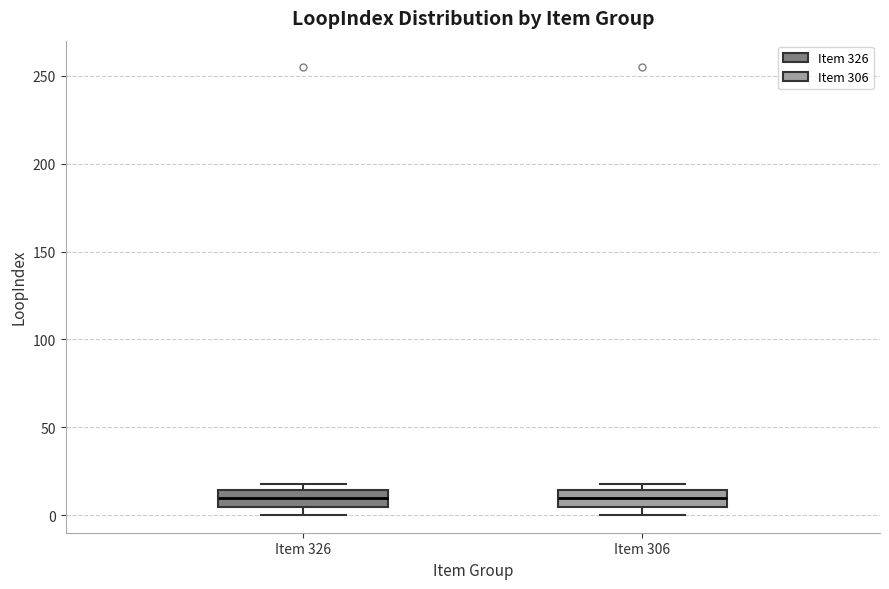

Reading left to right, read every box against the y-axis: the position of its median line, the range the box covers, and the ends of its whiskers. The values are not printed on the chart, so give them approximately, as read against the axis.

Item 326: median 10, box 5 to 15, whiskers 0 to 20
Item 306: median 10, box 5 to 15, whiskers 0 to 20